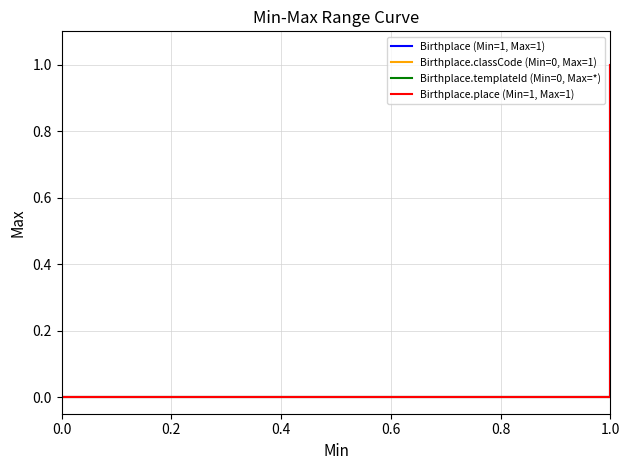

List the series in order of their peak value, lowest first.

Birthplace.classCode (Min=0, Max=1), Birthplace.templateId (Min=0, Max=*), Birthplace (Min=1, Max=1), Birthplace.place (Min=1, Max=1)